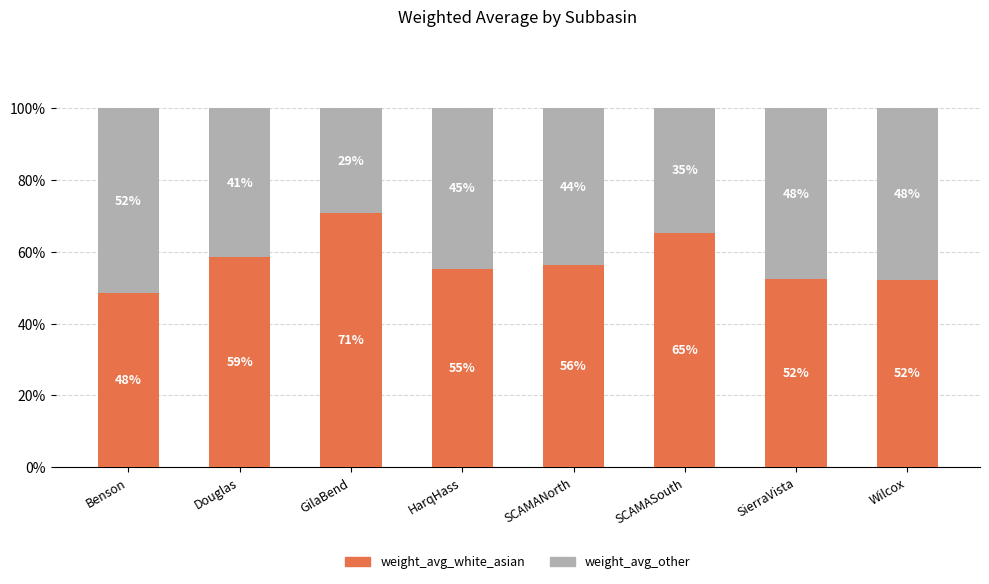

Where does the weight_avg_white_asian series first go above 56?

Douglas